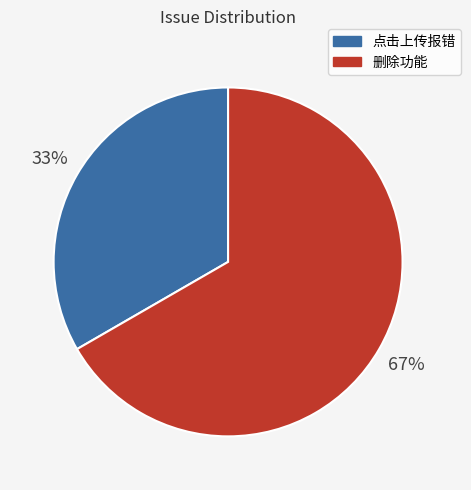

Which slice is the largest?

删除功能